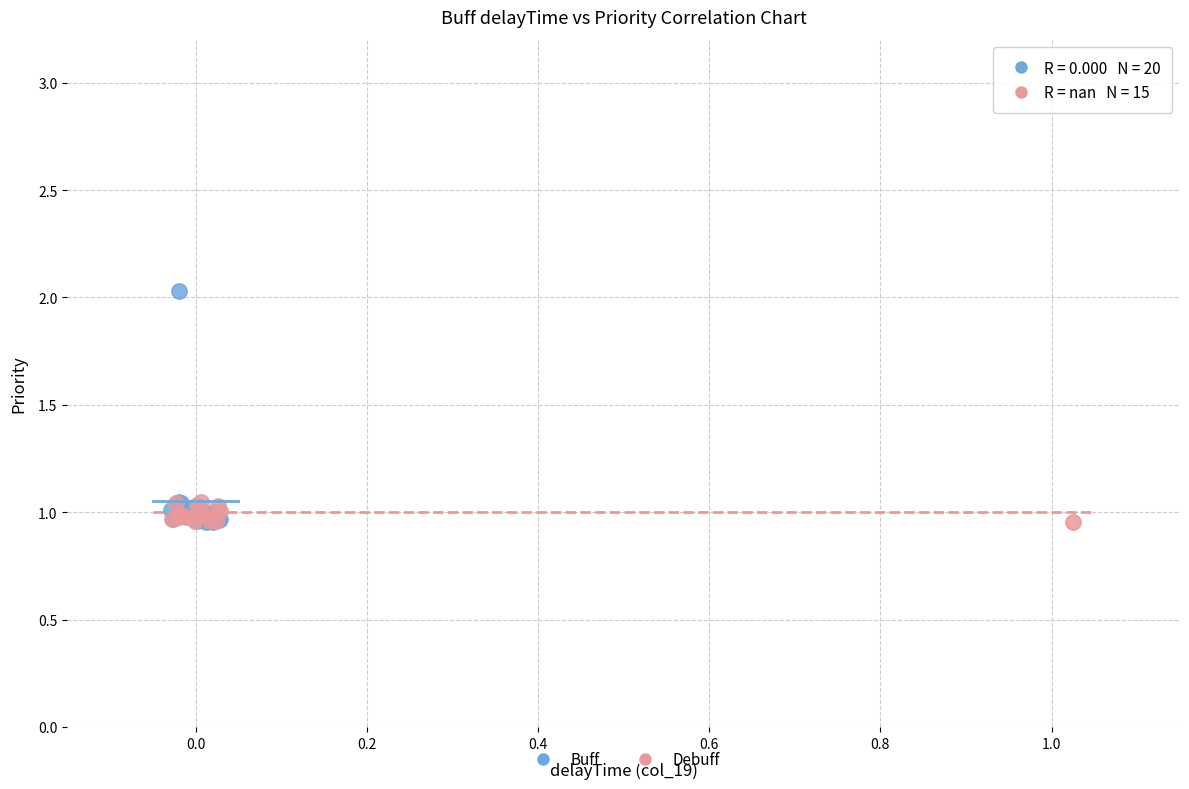

Which series has the largest Y range (max minus min)?

Buff